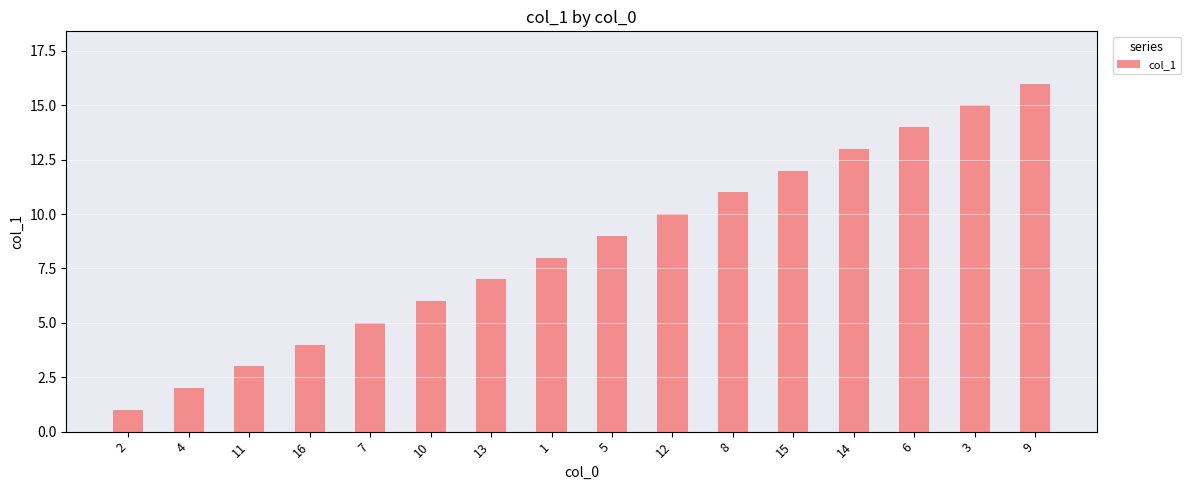

What is the maximum value shown in the chart?

16